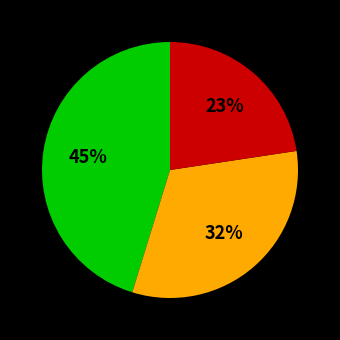

Does any single category account for the majority?

No